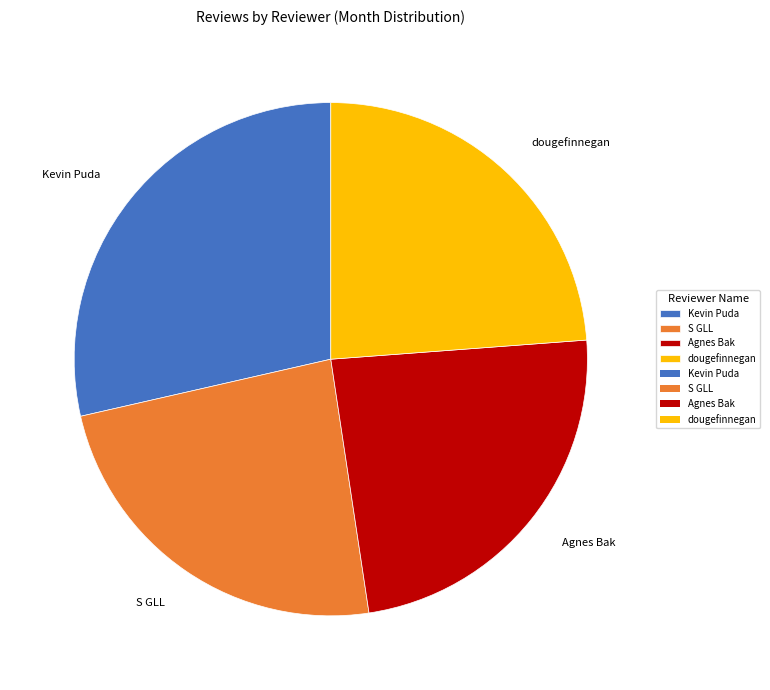

Which category has the biggest portion of the pie?

Kevin Puda